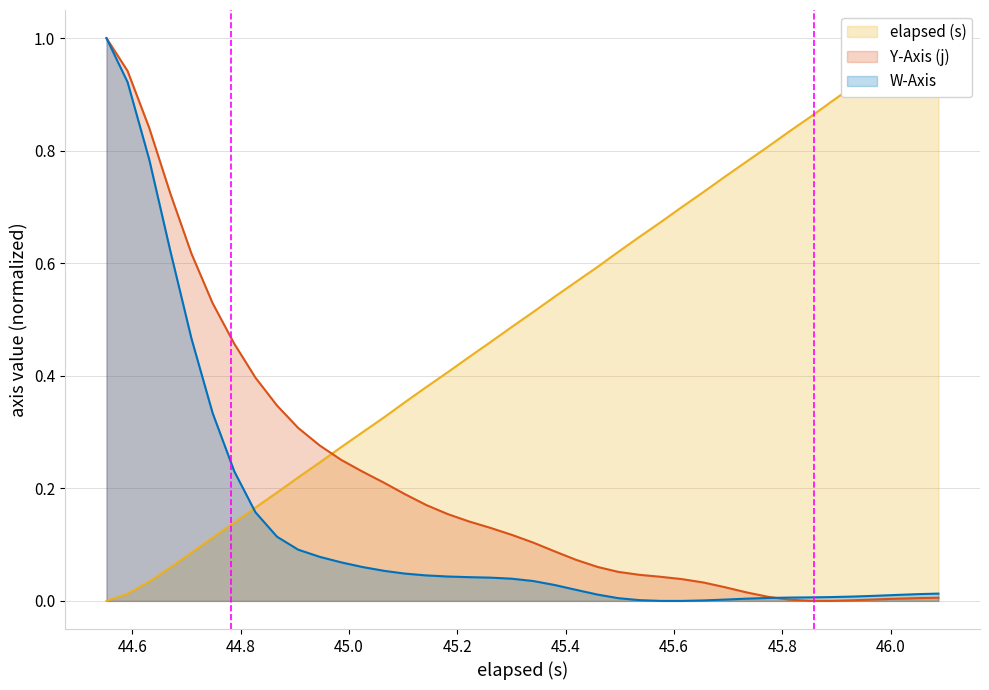

What is the highest value of the W-Axis series?

1.0